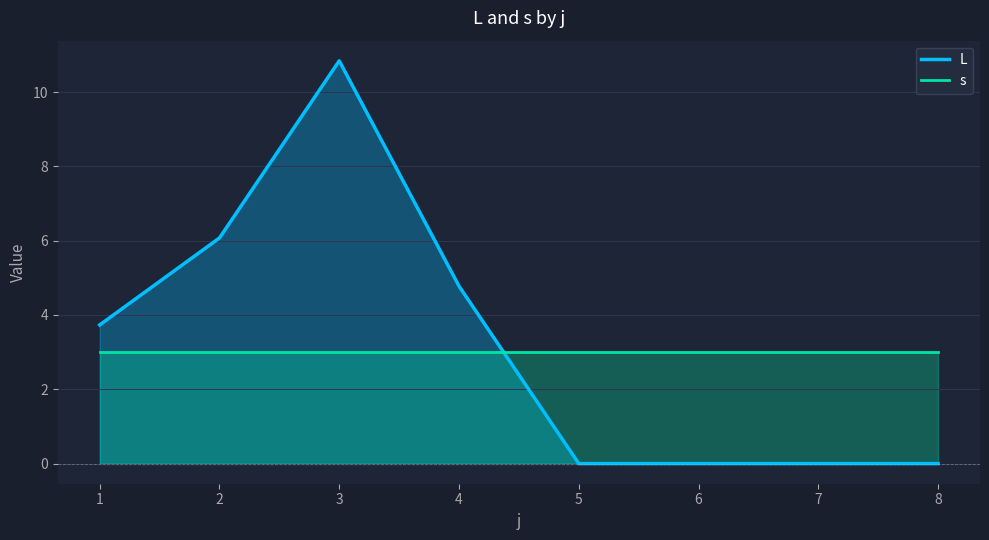

At which category is the sum across all series the highest?

3